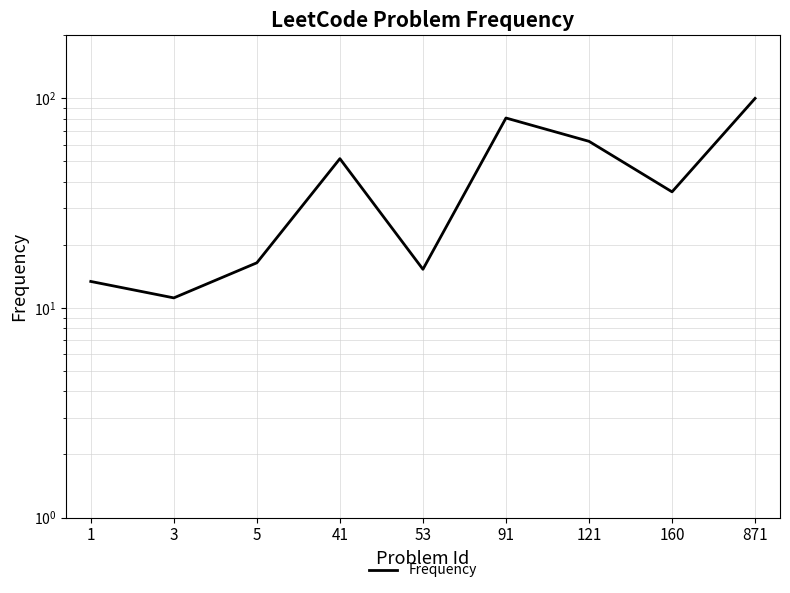

What is the sum of the values at 1 and 53?

28.7